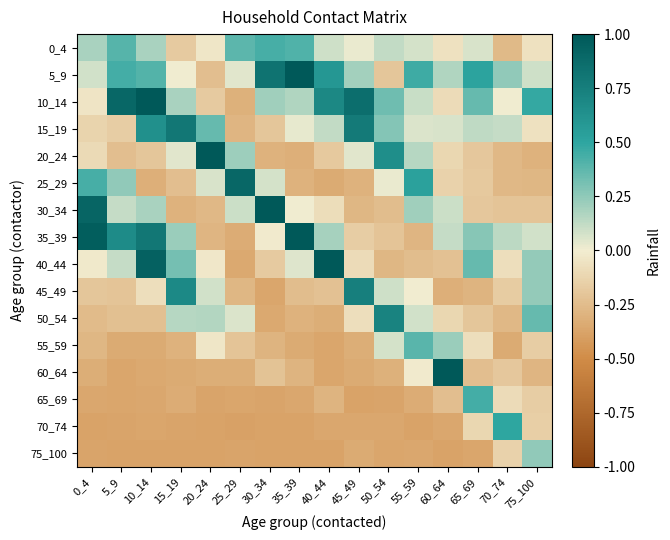

How many series are shown in this chart?

16